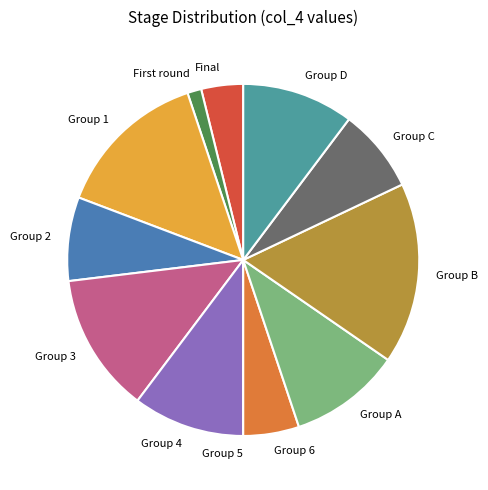

The Group D slice represents 22% of the pie. True or false?

False